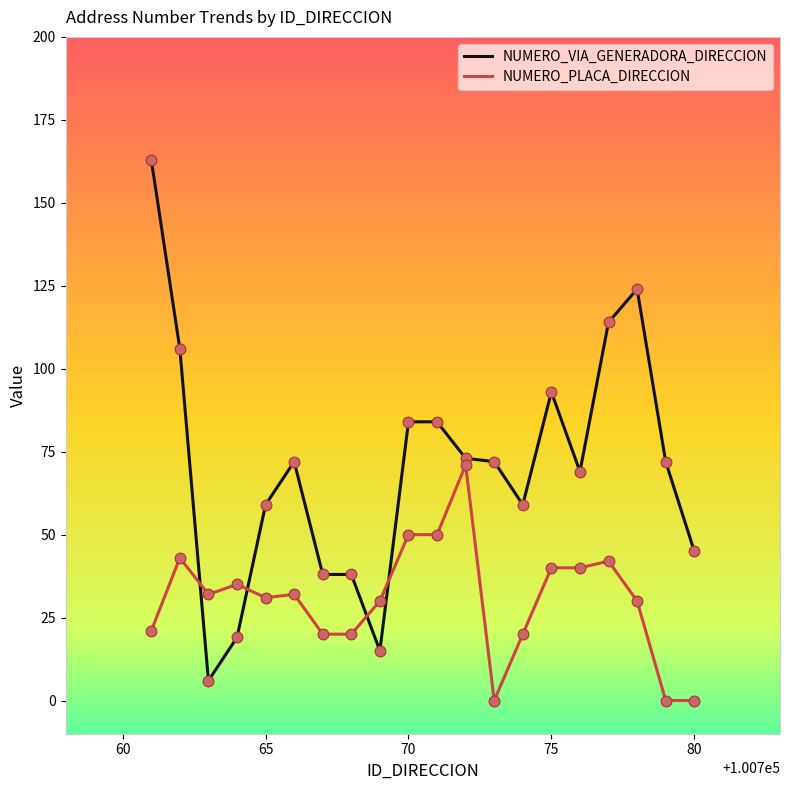

What are all the series names shown in the legend?

NUMERO_VIA_GENERADORA_DIRECCION, NUMERO_PLACA_DIRECCION